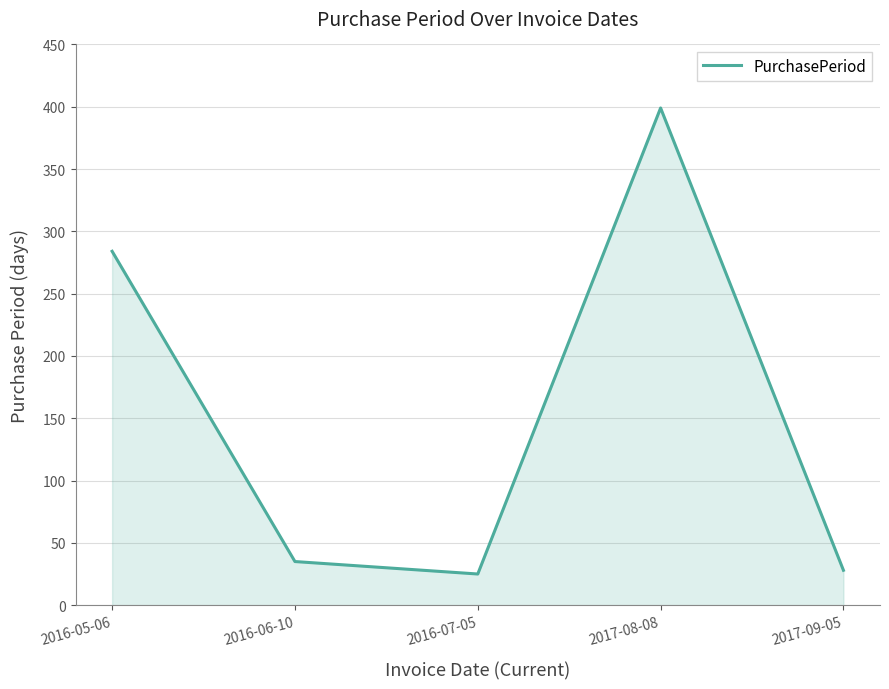

At which label is the value closest to 212?

2016-05-06